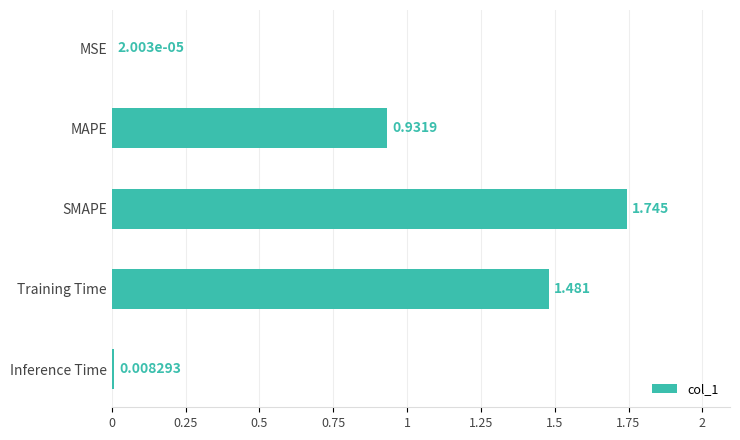

At which label is the value closest to 0?

MSE